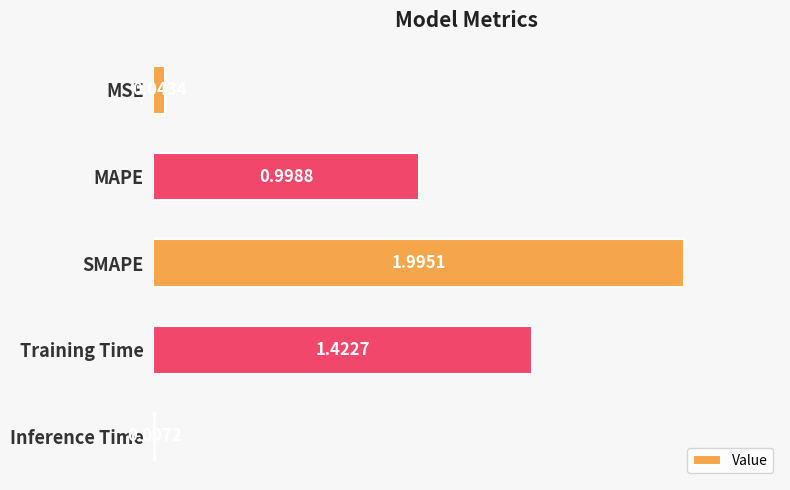

Are the bars horizontal?

Yes